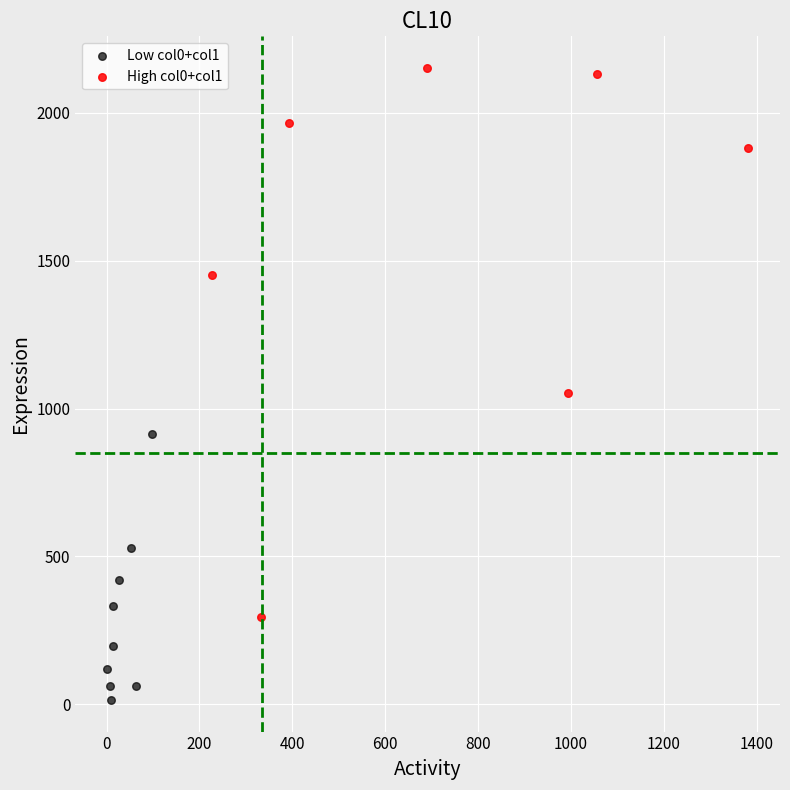

Which series contains the lowest Y value?

Low col0+col1